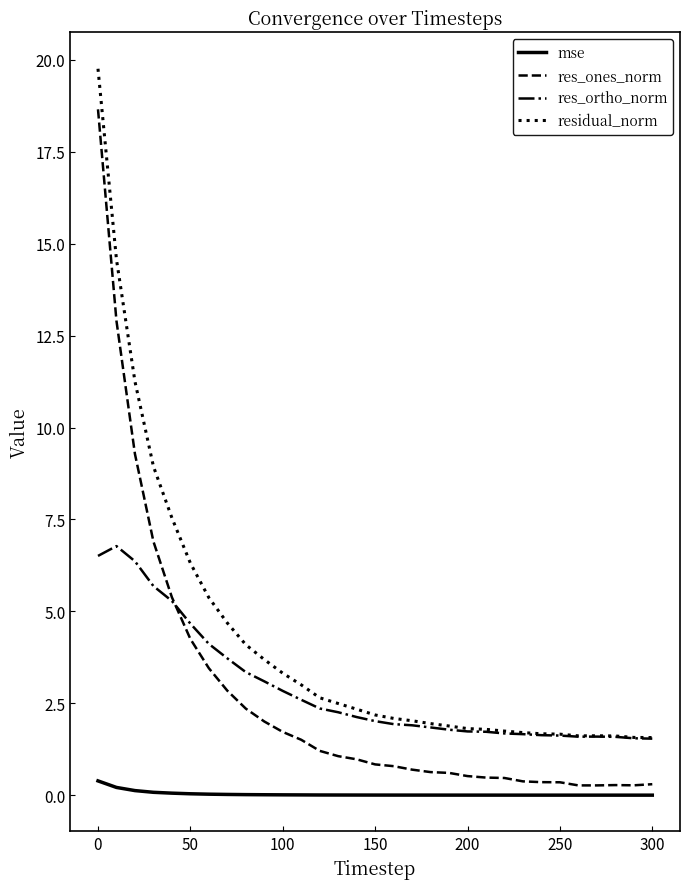

What is the greatest value displayed?

19.8